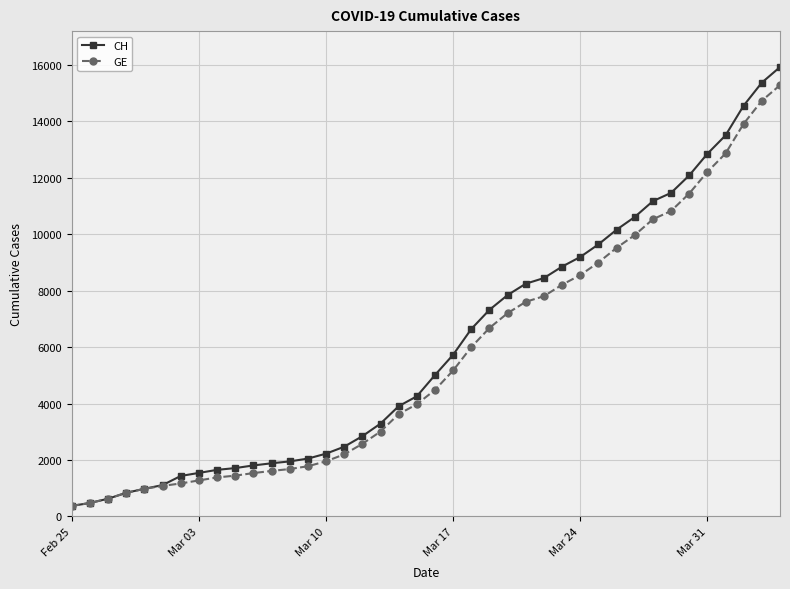

What is the minimum value for CH?

375